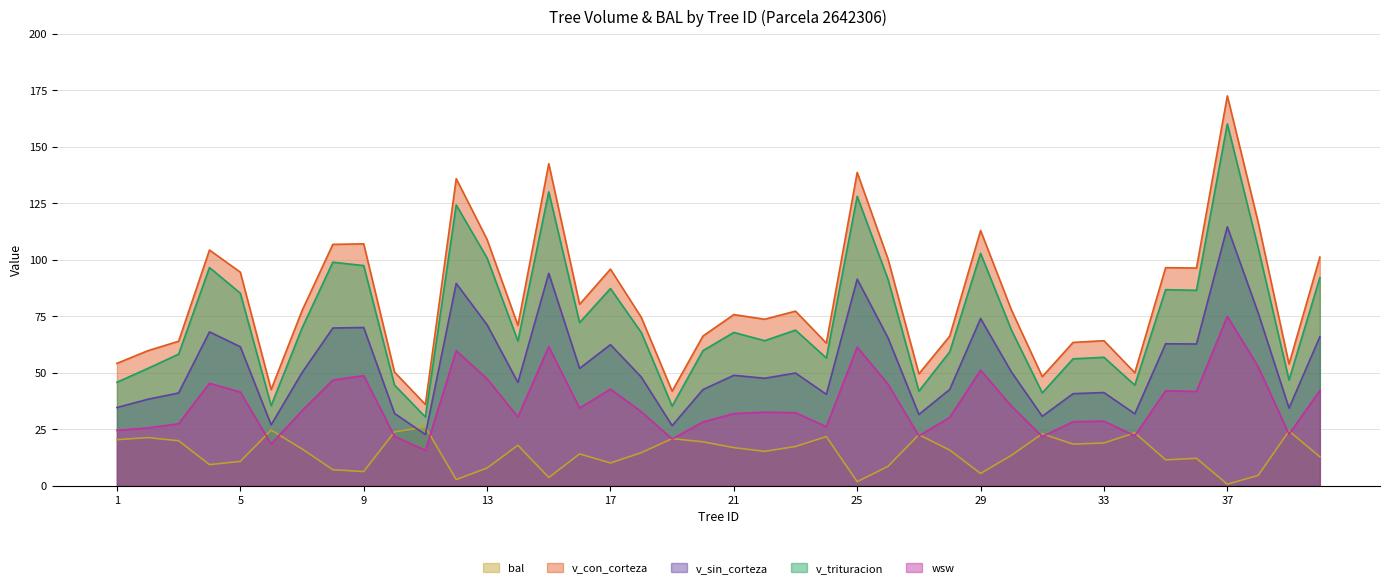

At which category does bal reach its first local peak?

2